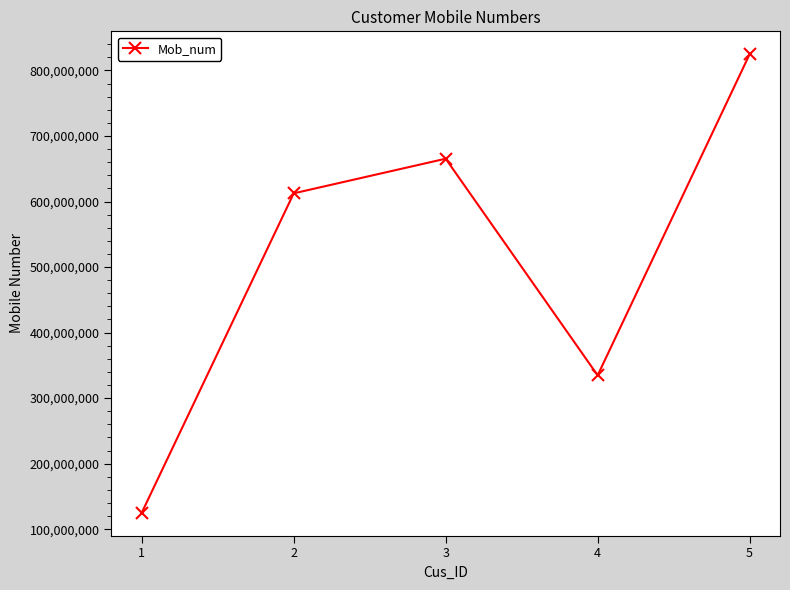

Which has a higher value, 2 or 5?

5